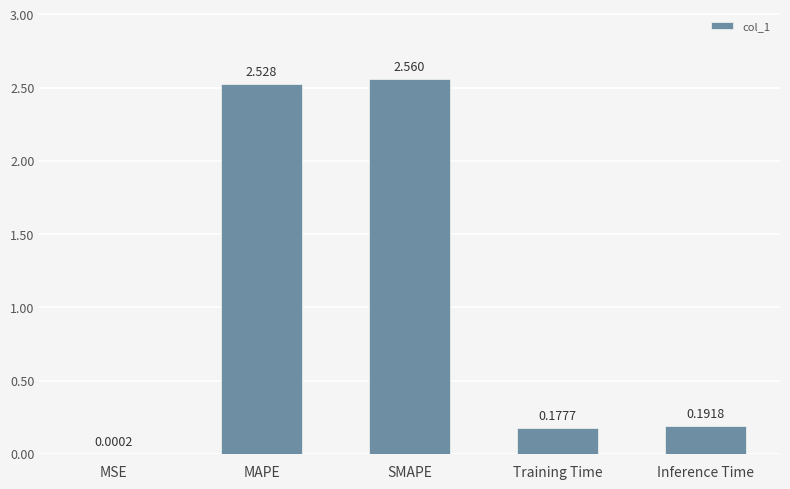

Where is the data nearest to the value 1?

Inference Time